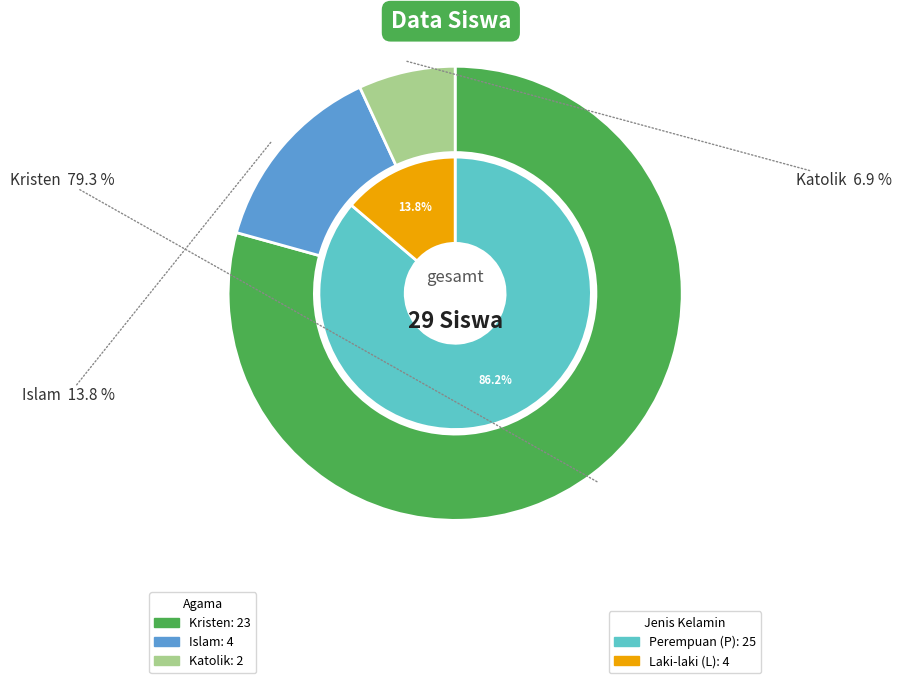

Is Kristen the majority of the pie?

Yes